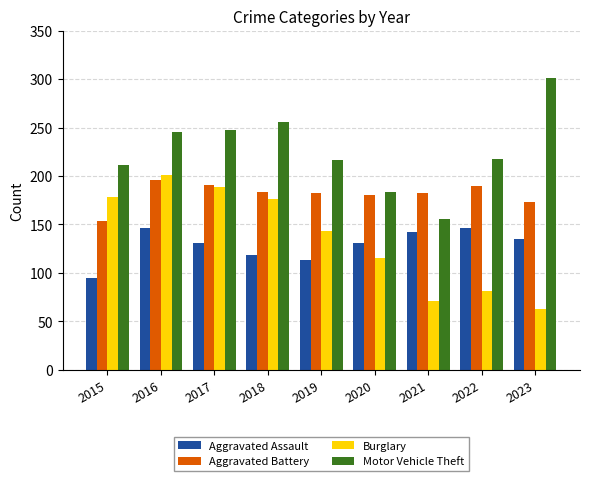

At which category is the sum across all series the highest?

2016